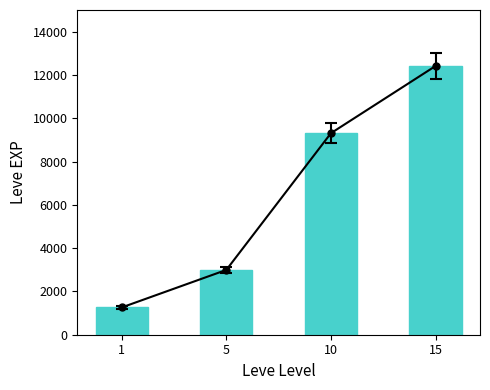

Reading left to right, extract all data points from this chart.

1260	2994	9310	12413